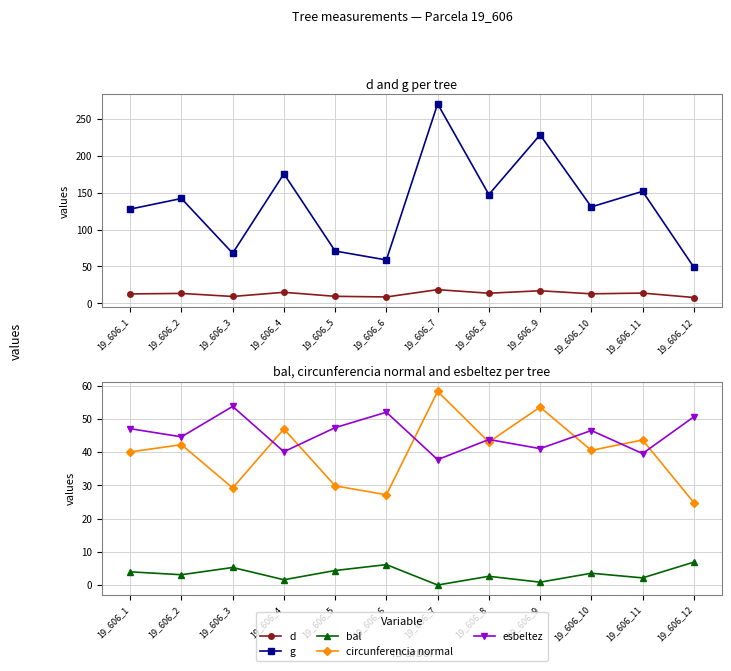

List the labels in order of g value, smallest first.

19_606_12, 19_606_6, 19_606_3, 19_606_5, 19_606_1, 19_606_10, 19_606_2, 19_606_8, 19_606_11, 19_606_4, 19_606_9, 19_606_7